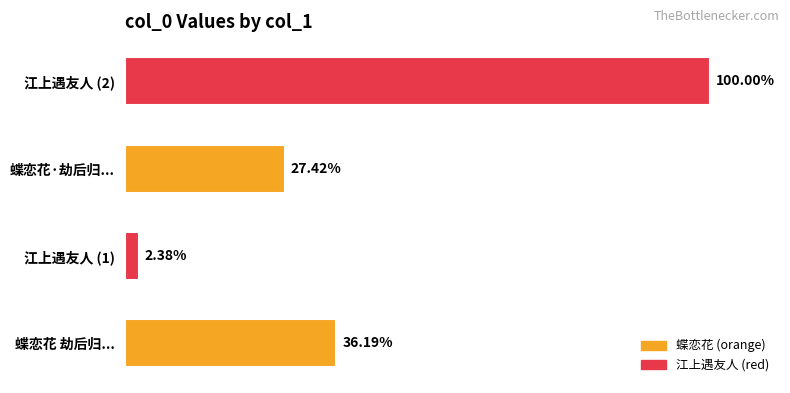

How many bars are there in total?

4